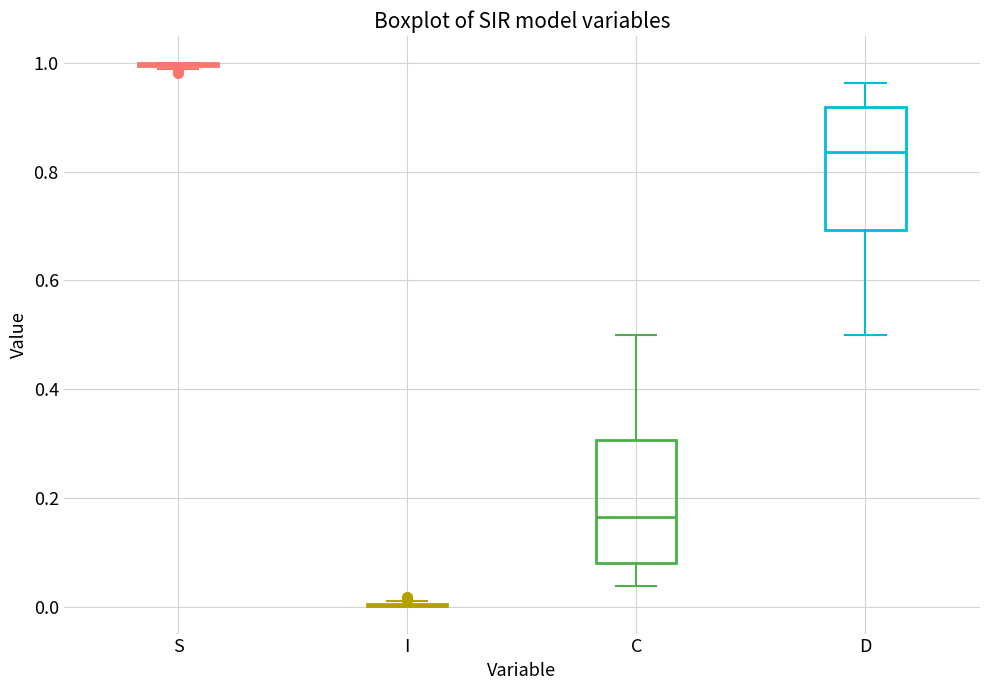

Reading left to right, read every box against the y-axis: the position of its median line, the range the box covers, and the ends of its whiskers. The values are not printed on the chart, so give them approximately, as read against the axis.

S: box collapsed to a line at 1.00, whiskers 0.98 to 1.00
I: box collapsed to a line at 0.00, whiskers 0.00 to 0.02
C: median 0.16, box 0.08 to 0.30, whiskers 0.04 to 0.50
D: median 0.84, box 0.70 to 0.92, whiskers 0.50 to 0.96